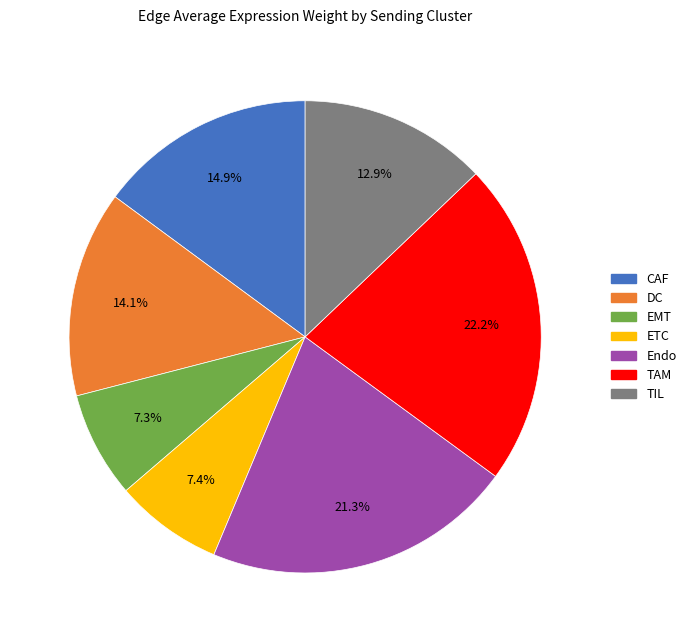

Which category has the biggest portion of the pie?

TAM